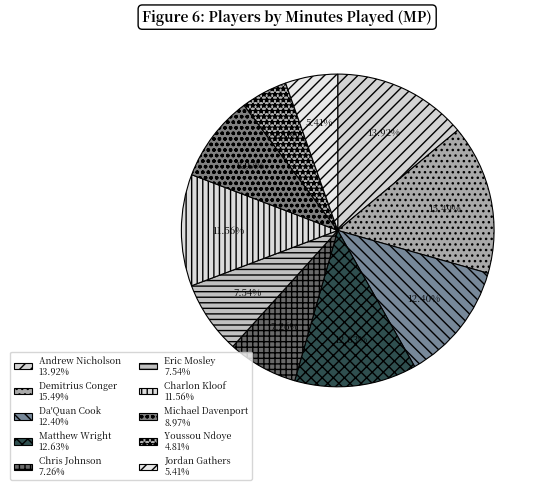

What percentage do Chris Johnson and Matthew Wright together represent?

19.9%